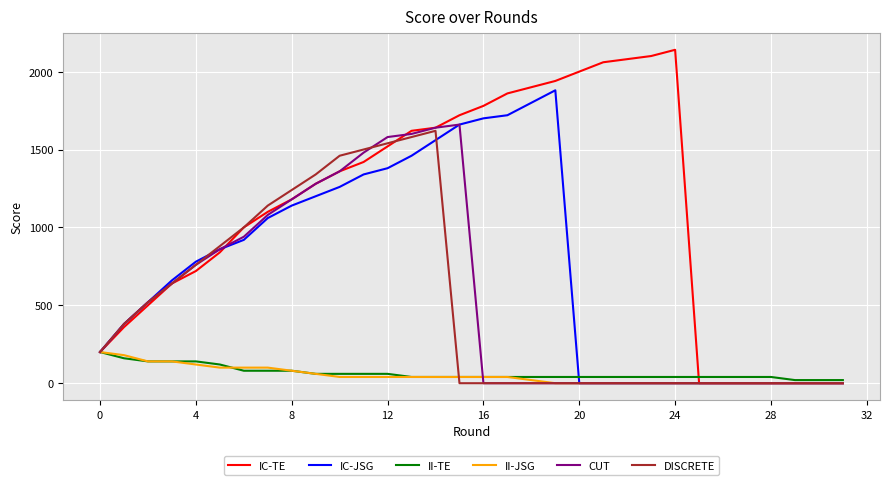

How many lines are shown in the chart?

6